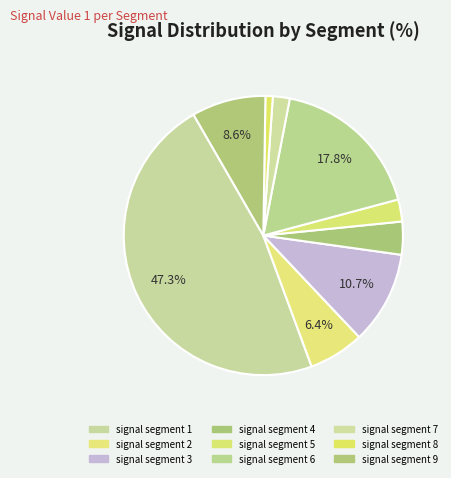

The signal segment 1 slice represents 47% of the pie. True or false?

True